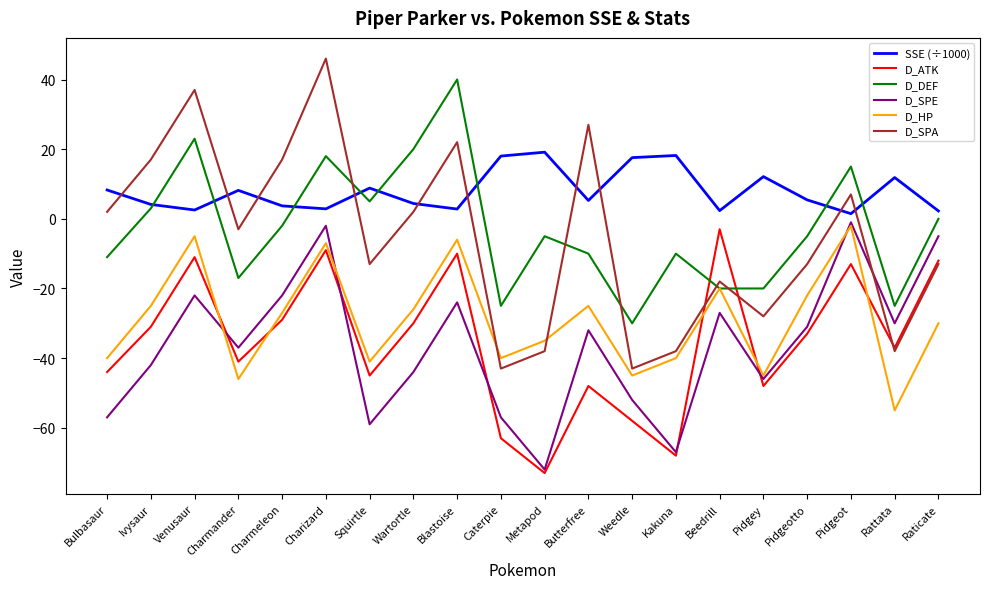

Which series has the widest spread of values?

D_SPA